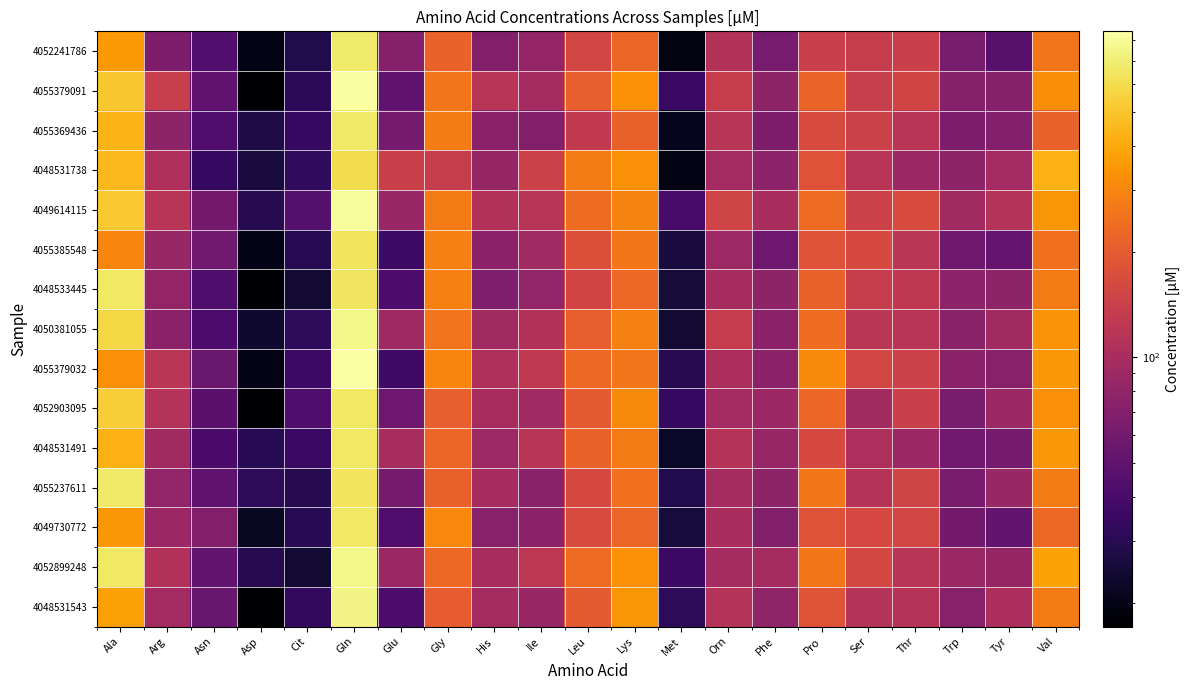

At how many categories does at least one series exceed 82?

17